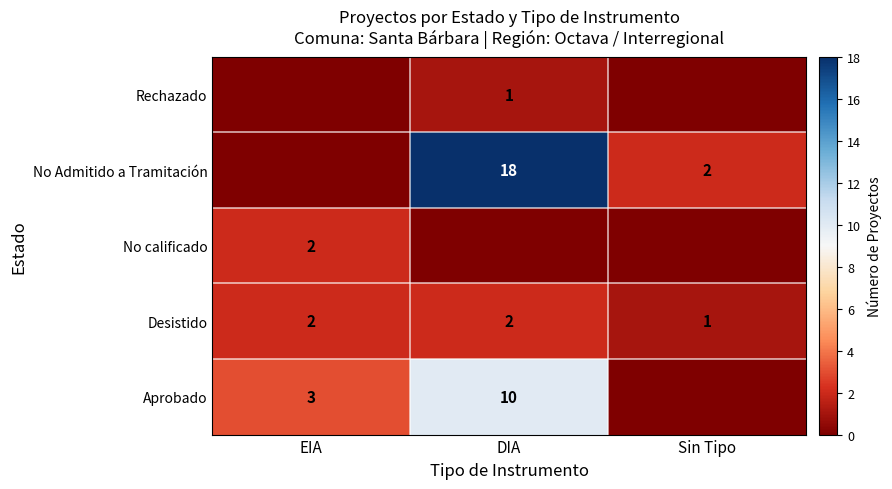

Count the Desistido values in the range 1 to 2.

3